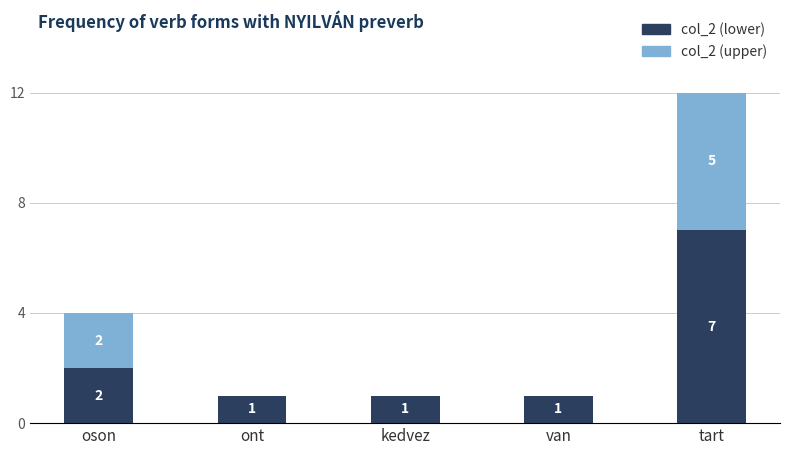

Are the bars horizontal?

No